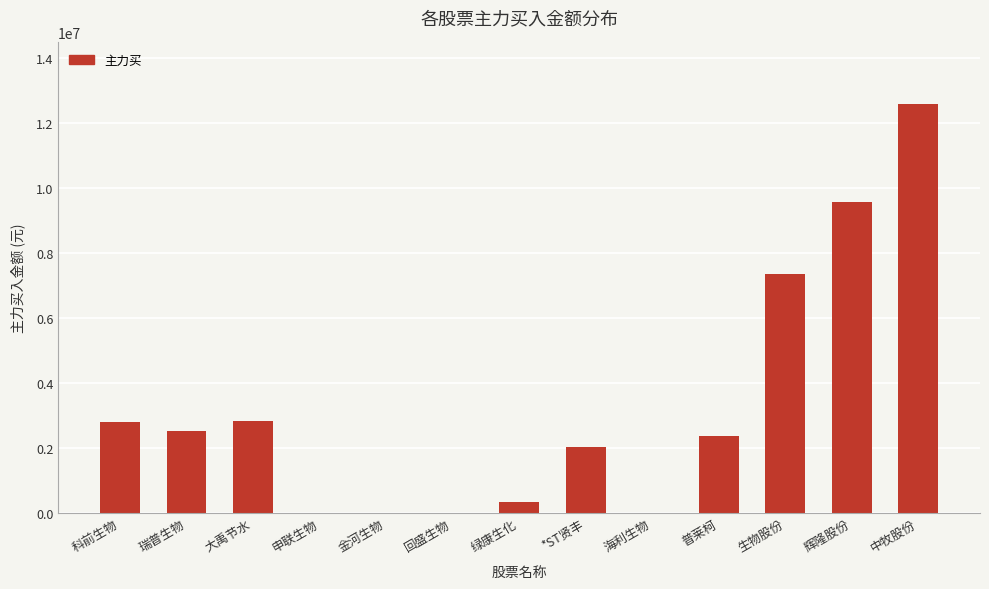

The value at 科前生物 is 2794857. True or false?

True